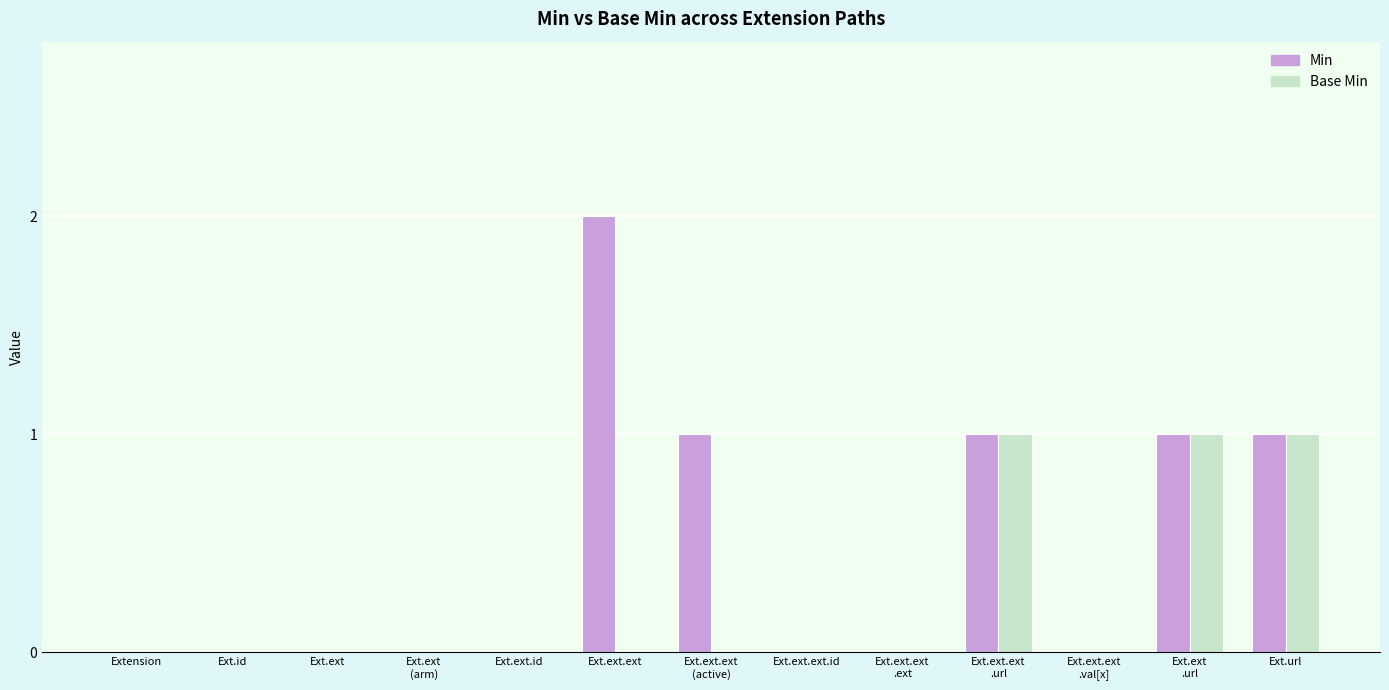

The value of Base Min at Ext.ext.ext
.url is 1. True or false?

True